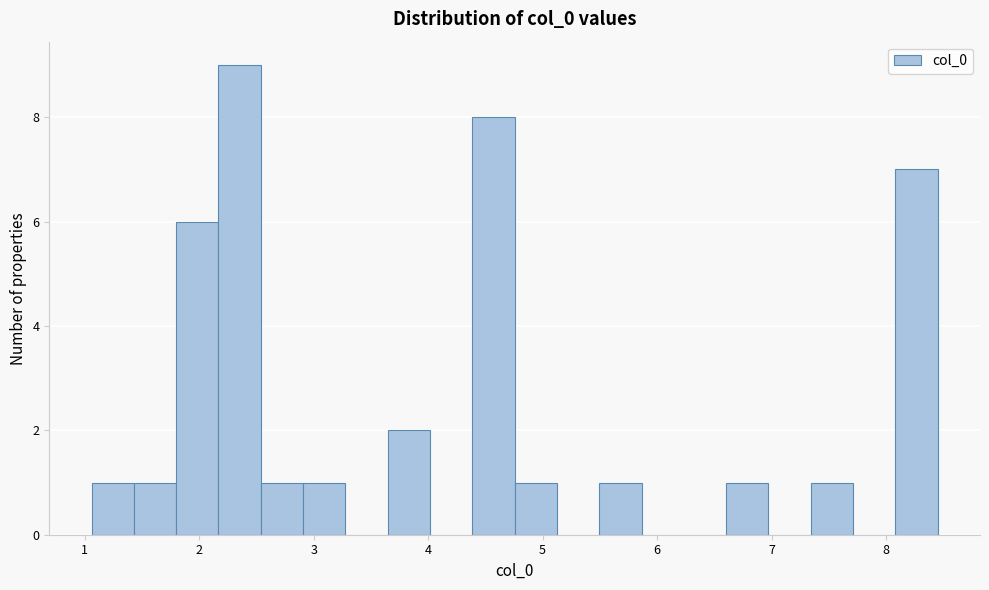

Read against the x-axis, roughly where is the centre of the tallest bar?

2.4